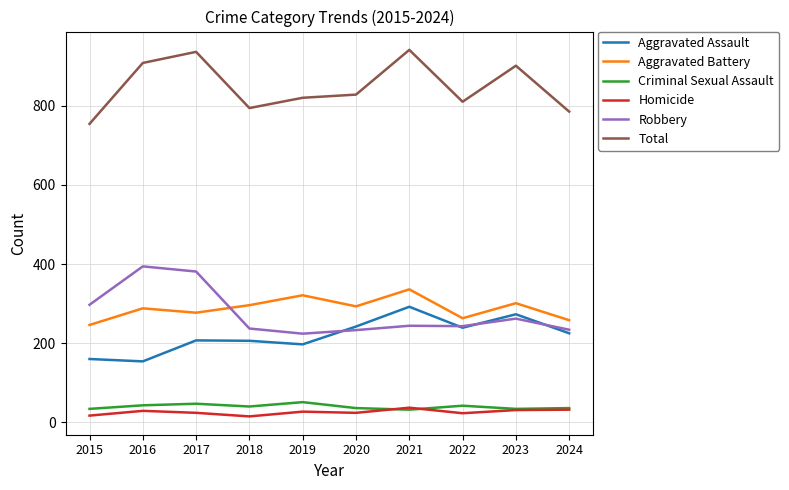

At which label does Aggravated Battery reach its minimum?

2015